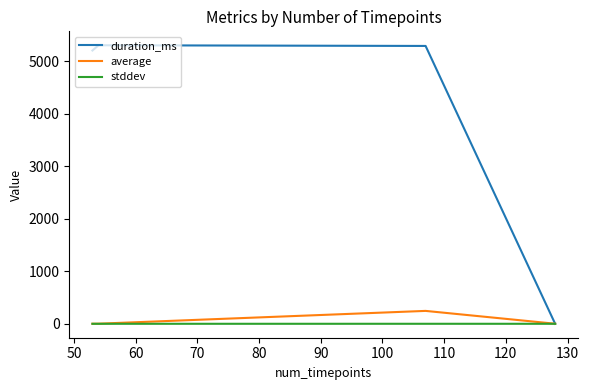

Which series has the widest spread of values?

duration_ms